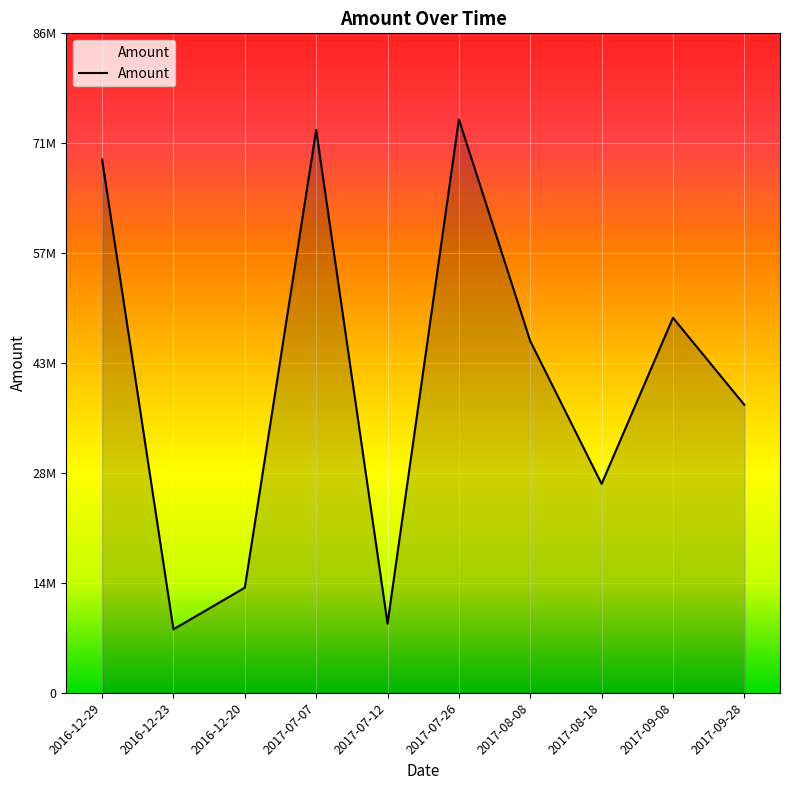

Which label corresponds to the smallest value in the chart?

2016-12-23